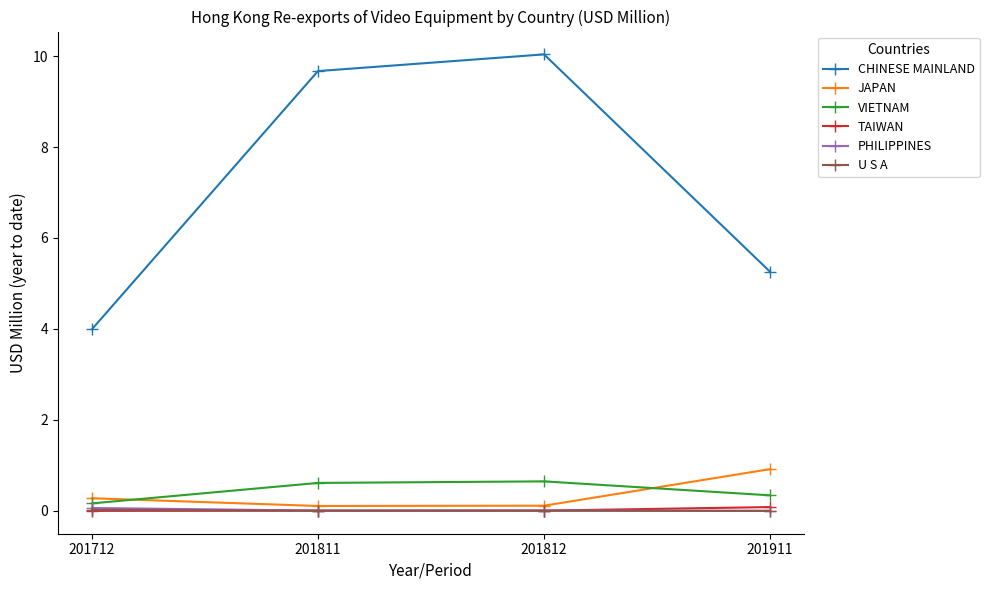

What are all the series names shown in the legend?

CHINESE MAINLAND, JAPAN, VIETNAM, TAIWAN, PHILIPPINES, U S A